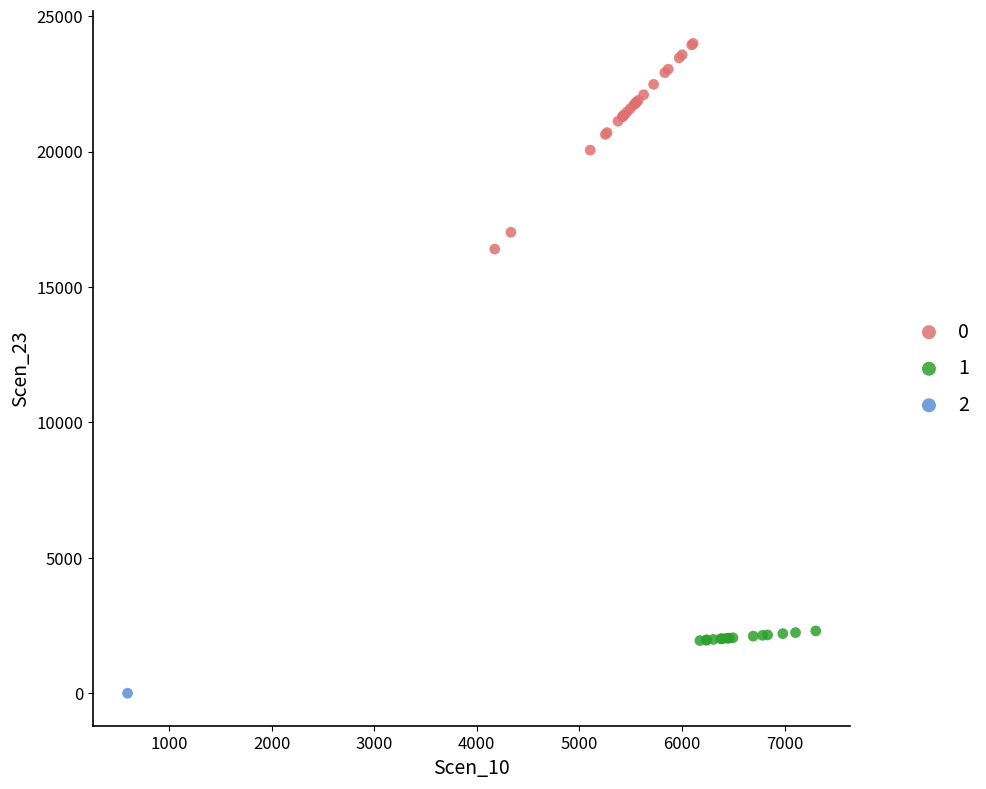

What are all the series names shown in the legend?

0, 1, 2